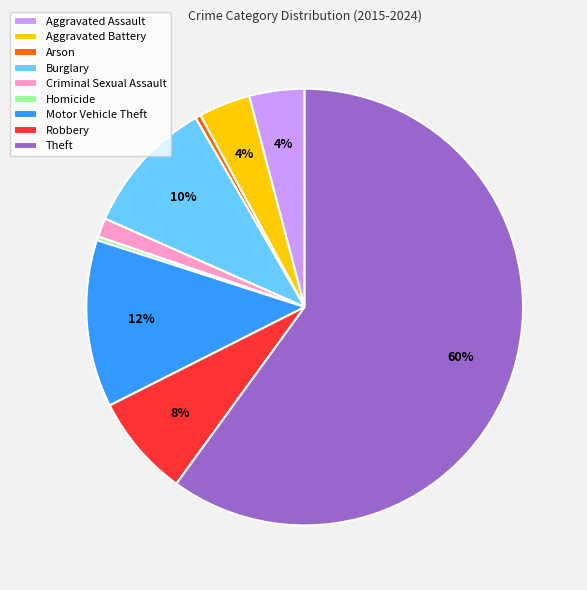

Is the sum of Theft and Criminal Sexual Assault greater than half?

Yes